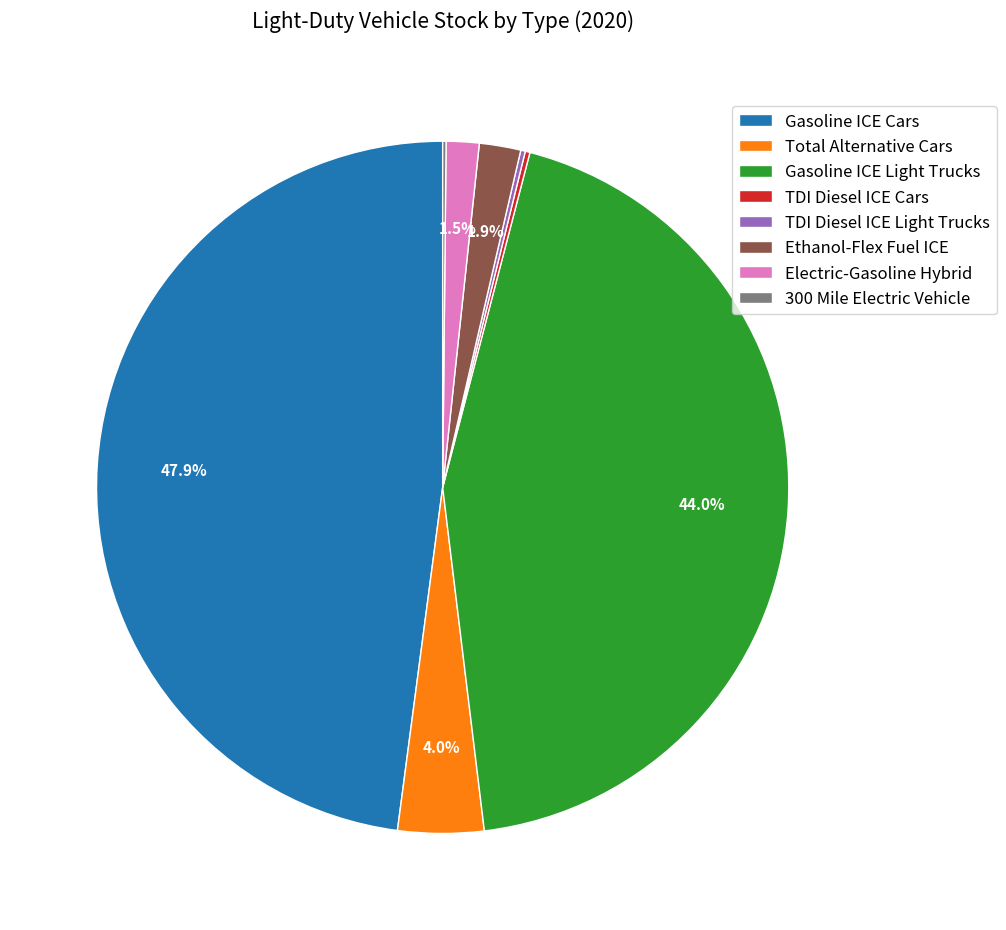

How much of the chart is everything except Ethanol-Flex Fuel ICE?

98.1%